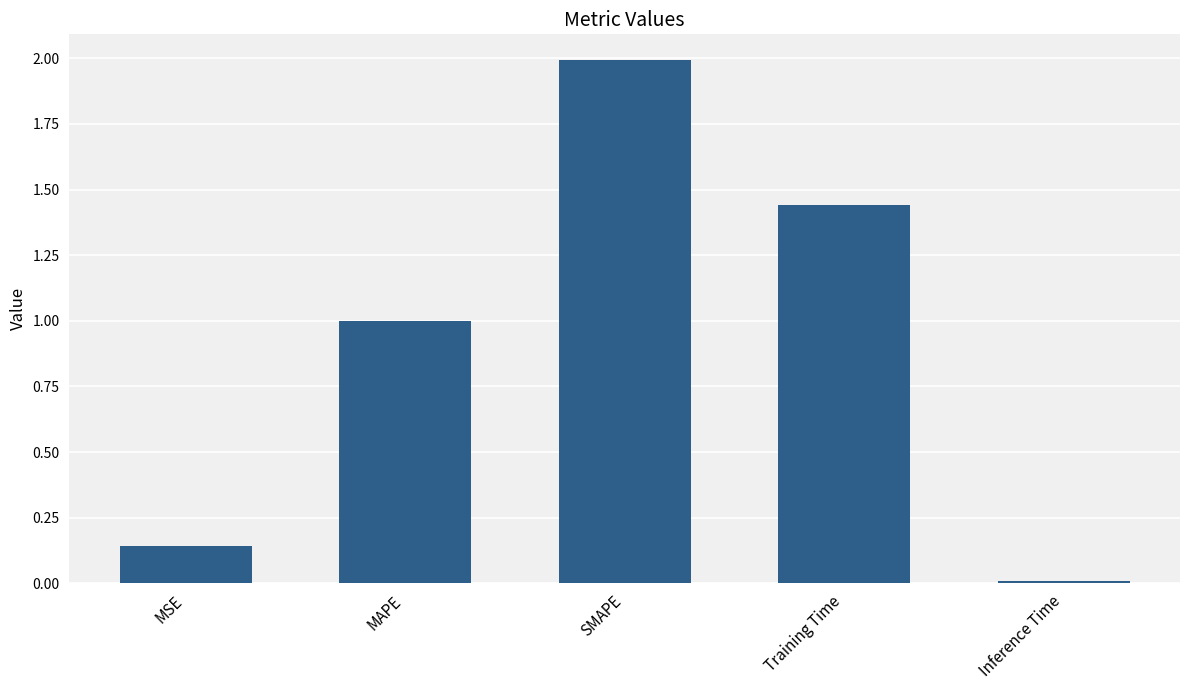

How many bars are there in total?

5